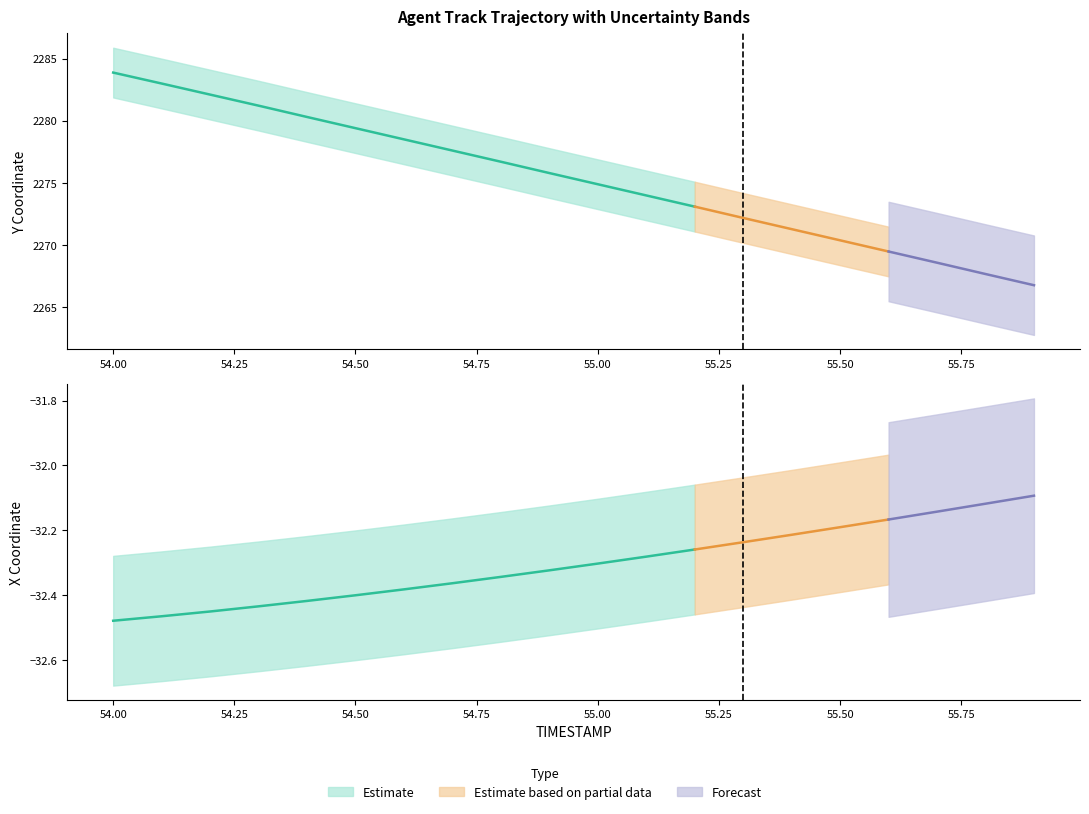

Reading left to right, list all the values displayed in this chart.

Y_center: 54.0=2283.9	54.1=2283.0	54.2=2282.1	54.3=2281.2	54.4=2280.3	54.5=2279.4	54.6=2278.5	54.7=2277.6	54.8=2276.7	54.9=2275.8	55.0=2274.9	55.1=2274.0	55.2=2273.1	55.3=2272.2	55.4=2271.3	55.5=2270.4	55.6=2269.5	55.7=2268.6	55.8=2267.7	55.9=2266.8
Y_upper: 54.0=2285.9	54.1=2285.0	54.2=2284.1	54.3=2283.2	54.4=2282.3	54.5=2281.4	54.6=2280.5	54.7=2279.6	54.8=2278.7	54.9=2277.8	55.0=2276.9	55.1=2276.0	55.2=2275.1	55.3=2274.2	55.4=2273.3	55.5=2272.4	55.6=2271.5	55.7=2270.6	55.8=2269.7	55.9=2268.8
Y_lower: 54.0=2281.9	54.1=2281.0	54.2=2280.1	54.3=2279.2	54.4=2278.3	54.5=2277.4	54.6=2276.5	54.7=2275.6	54.8=2274.7	54.9=2273.8	55.0=2272.9	55.1=2272.0	55.2=2271.1	55.3=2270.2	55.4=2269.3	55.5=2268.4	55.6=2267.5	55.7=2266.6	55.8=2265.7	55.9=2264.8
X_center: 54.0=-32.5	54.1=-32.5	54.2=-32.5	54.3=-32.4	54.4=-32.4	54.5=-32.4	54.6=-32.4	54.7=-32.4	54.8=-32.3	54.9=-32.3	55.0=-32.3	55.1=-32.3	55.2=-32.3	55.3=-32.2	55.4=-32.2	55.5=-32.2	55.6=-32.2	55.7=-32.1	55.8=-32.1	55.9=-32.1
X_upper: 54.0=-32.3	54.1=-32.3	54.2=-32.3	54.3=-32.2	54.4=-32.2	54.5=-32.2	54.6=-32.2	54.7=-32.2	54.8=-32.1	54.9=-32.1	55.0=-32.1	55.1=-32.1	55.2=-32.1	55.3=-32.0	55.4=-32.0	55.5=-32.0	55.6=-32.0	55.7=-31.9	55.8=-31.9	55.9=-31.9
X_lower: 54.0=-32.7	54.1=-32.7	54.2=-32.7	54.3=-32.6	54.4=-32.6	54.5=-32.6	54.6=-32.6	54.7=-32.6	54.8=-32.5	54.9=-32.5	55.0=-32.5	55.1=-32.5	55.2=-32.5	55.3=-32.4	55.4=-32.4	55.5=-32.4	55.6=-32.4	55.7=-32.3	55.8=-32.3	55.9=-32.3